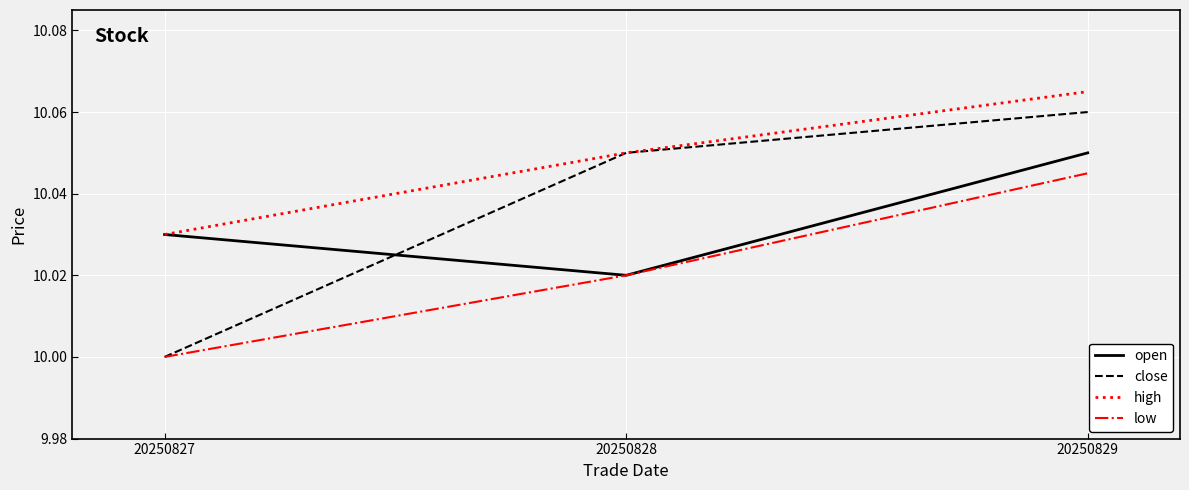

List the series in order of their peak value, lowest first.

low, open, close, high